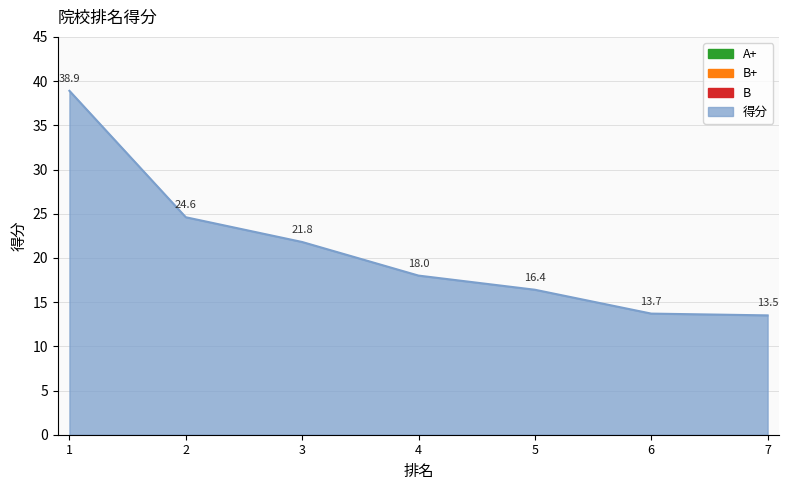

True or false: the data shows 16.4 at 5.

True